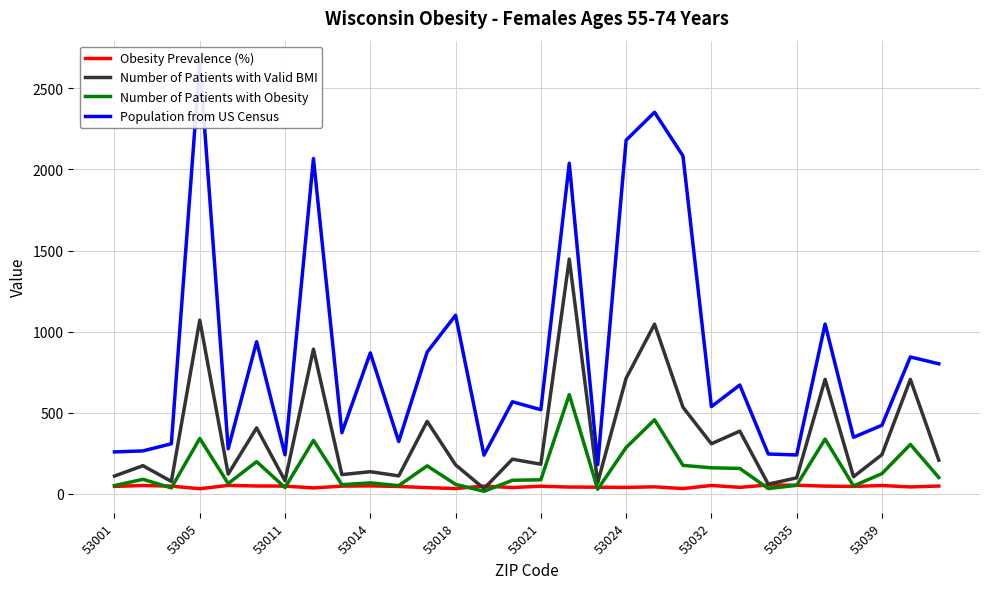

In Population from US Census, how many points are higher than both neighbors (excluding endpoints)?

11